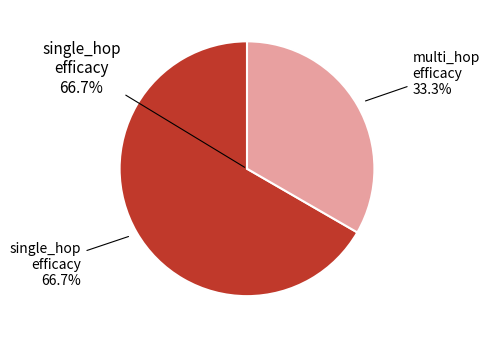

What is the majority slice?

single_hop_efficacy